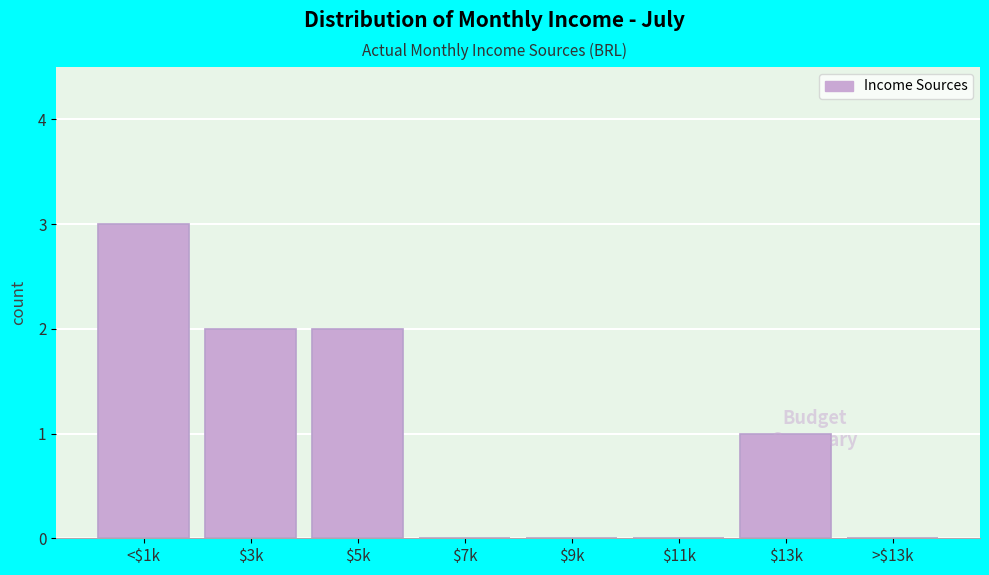

What is the sum of all values?

8